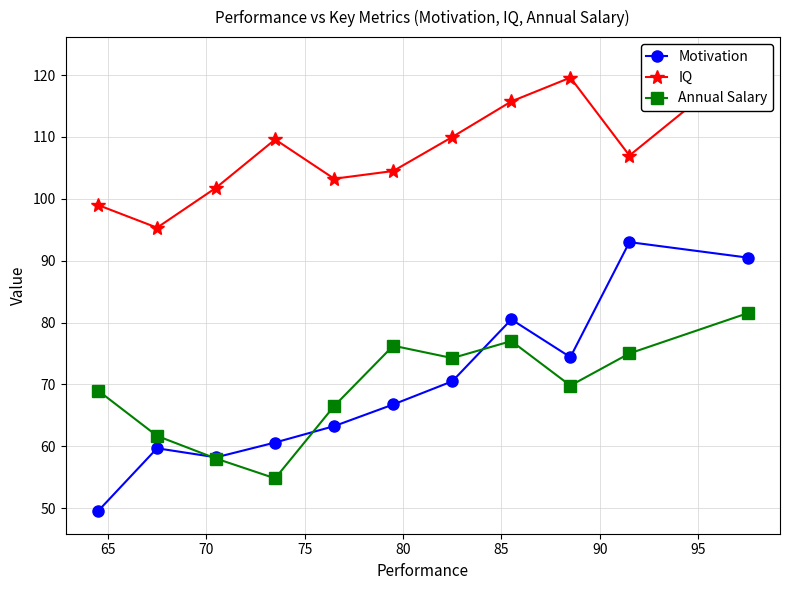

What are all the series names shown in the legend?

Motivation, IQ, Annual Salary